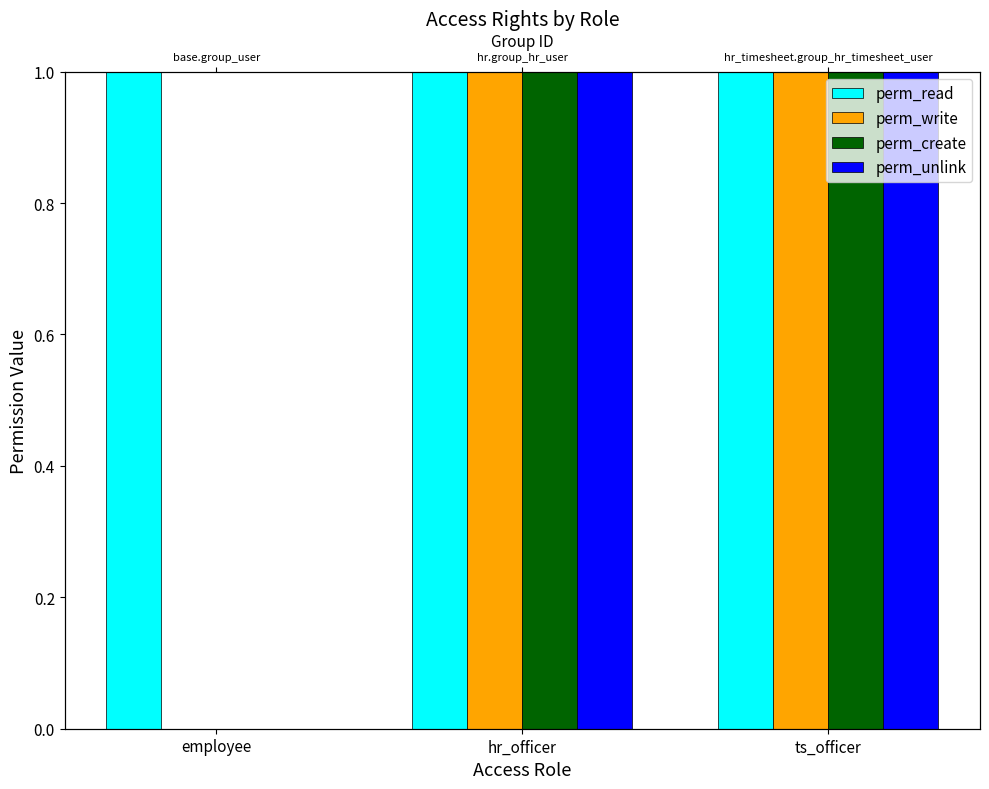

True or false: perm_read has a value of 1 at hr_officer.

True